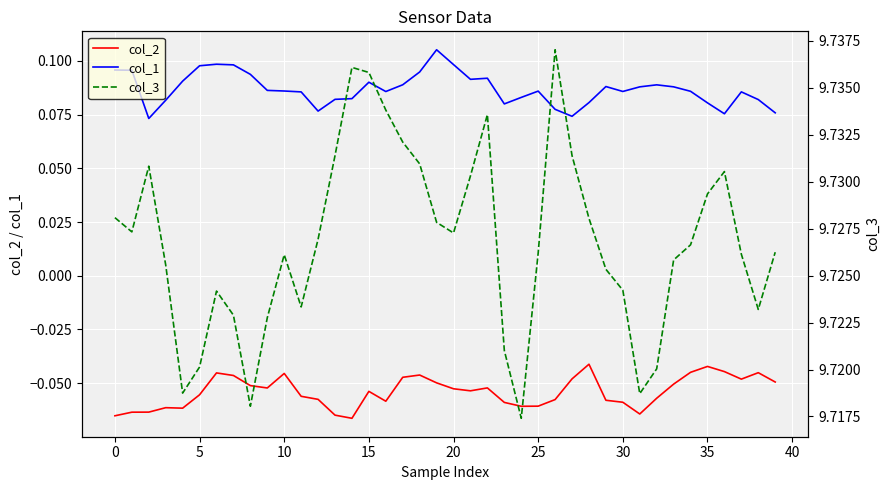

True or false: col_2 and col_1 cross at least once.

False